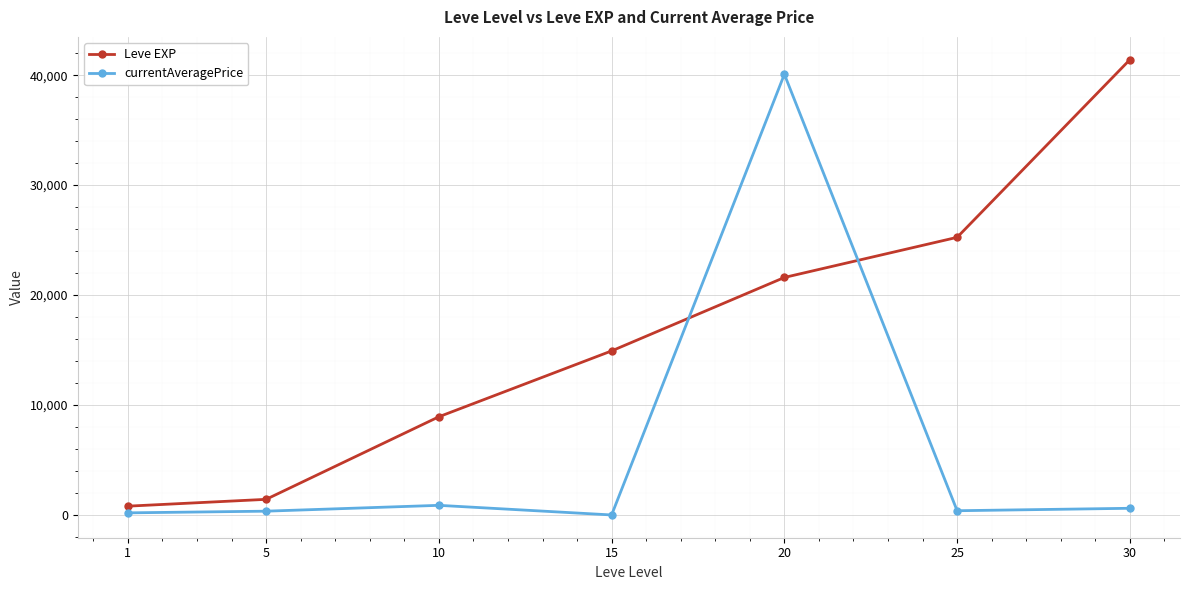

What is the difference between the highest and lowest values at 20?

18480.0